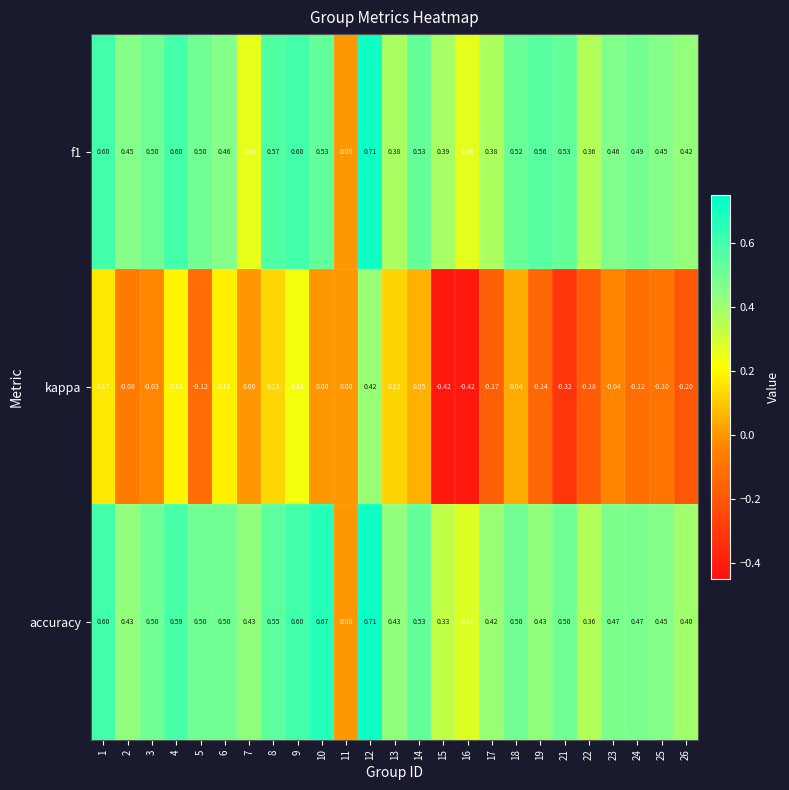

Is the value of f1 at 25 greater than the value of accuracy at 21?

No